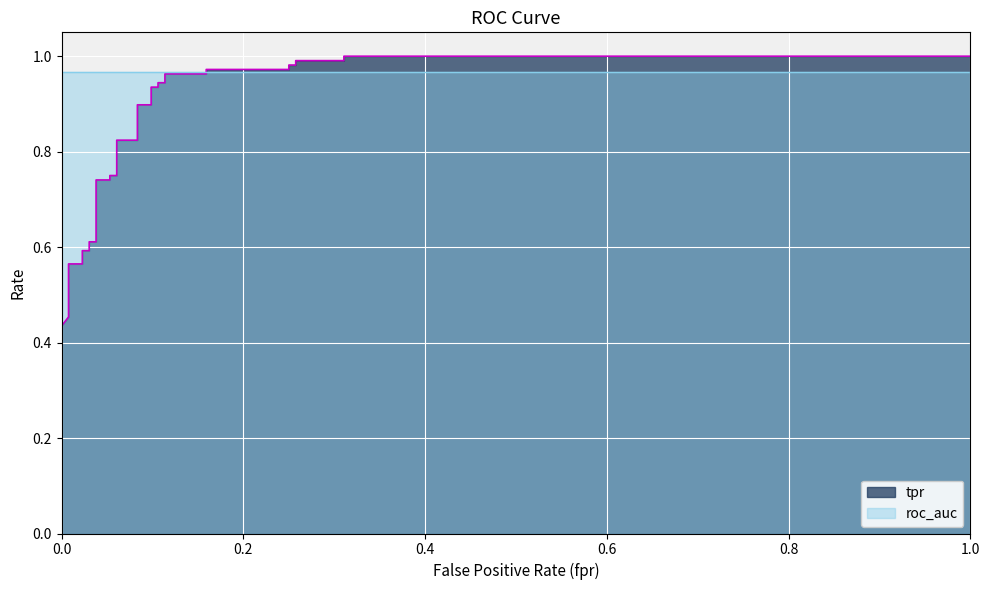

Reading left to right, what are all the values shown in this chart?

fpr: 0.0	0.0	0.0	0.0	0.0	0.0	0.0	0.0	0.0	0.0	0.0	0.1	0.1	0.1	0.1	0.1	0.1	0.1	0.1	0.1	0.1	0.1	0.1	0.2	0.2	0.2	0.2	0.3	0.3	0.3	0.3	1.0
tpr: 0.4	0.5	0.5	0.5	0.6	0.6	0.6	0.6	0.6	0.6	0.7	0.7	0.8	0.8	0.8	0.8	0.9	0.9	0.9	0.9	0.9	0.9	1.0	1.0	1.0	1.0	1.0	1.0	1.0	1.0	1.0	1.0
roc_auc: 1.0	1.0	1.0	1.0	1.0	1.0	1.0	1.0	1.0	1.0	1.0	1.0	1.0	1.0	1.0	1.0	1.0	1.0	1.0	1.0	1.0	1.0	1.0	1.0	1.0	1.0	1.0	1.0	1.0	1.0	1.0	1.0